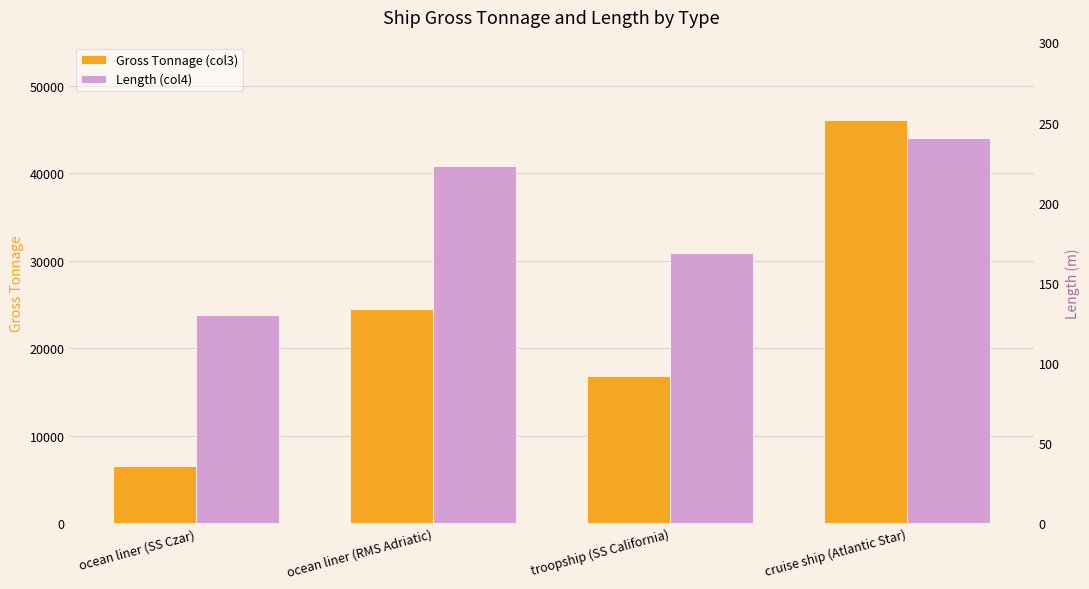

How many data points does each series have?

4